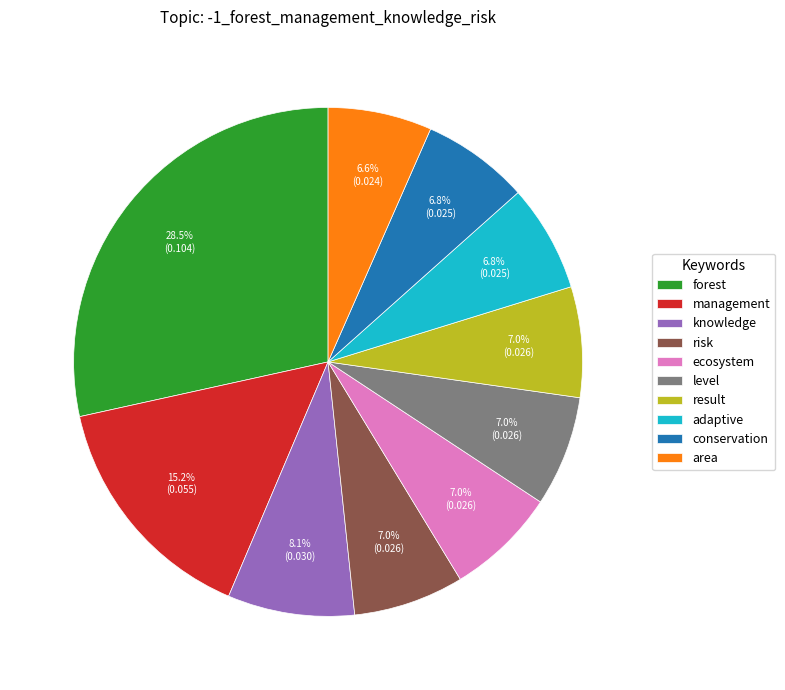

True or false: ecosystem accounts for 7% of the total.

True